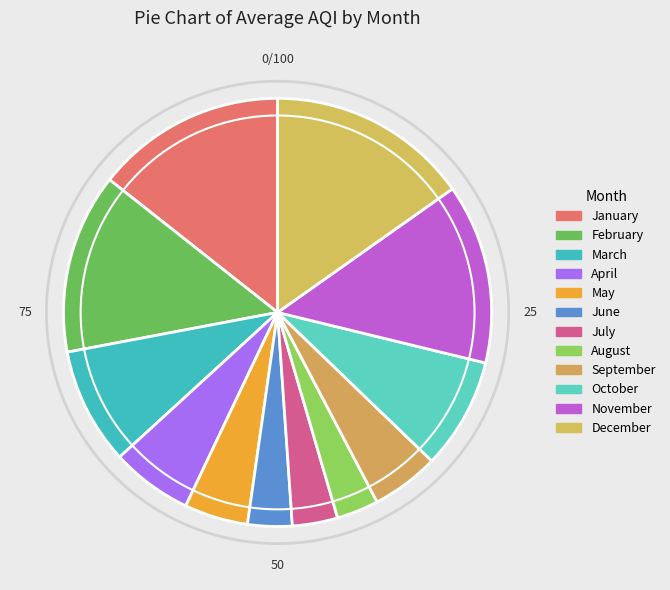

Rank the categories by value from lowest to highest.

August, June, July, May, September, April, October, March, November, February, January, December